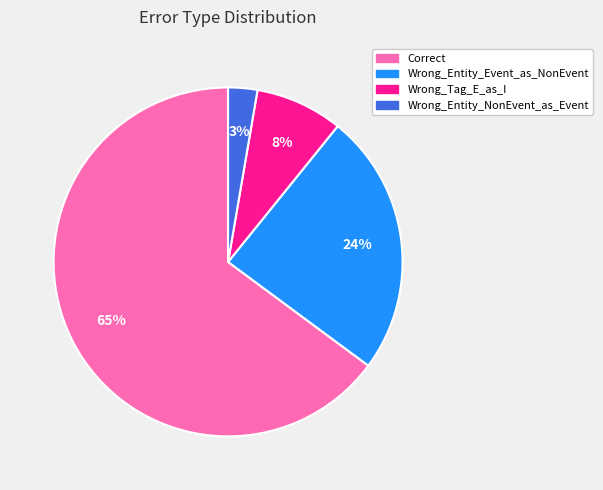

Do Correct and Wrong_Entity_NonEvent_as_Event together represent more than half of the pie?

Yes